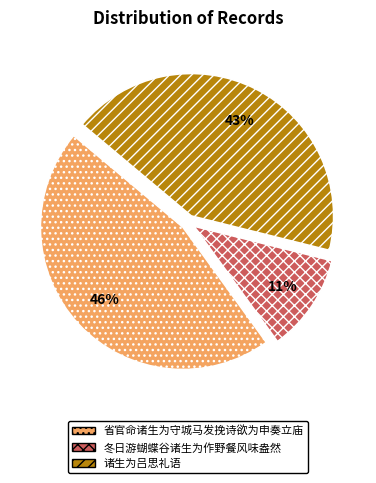

Which category has the smallest portion of the pie?

冬日游蝴蝶谷诸生为作野餐风味盎然